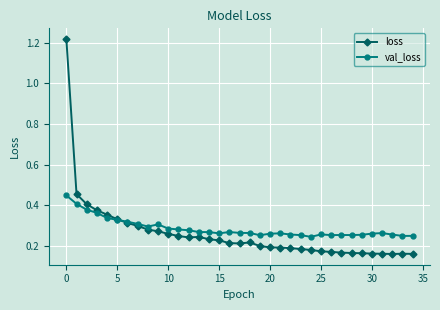

List the series in order of their peak value, highest first.

loss, val_loss